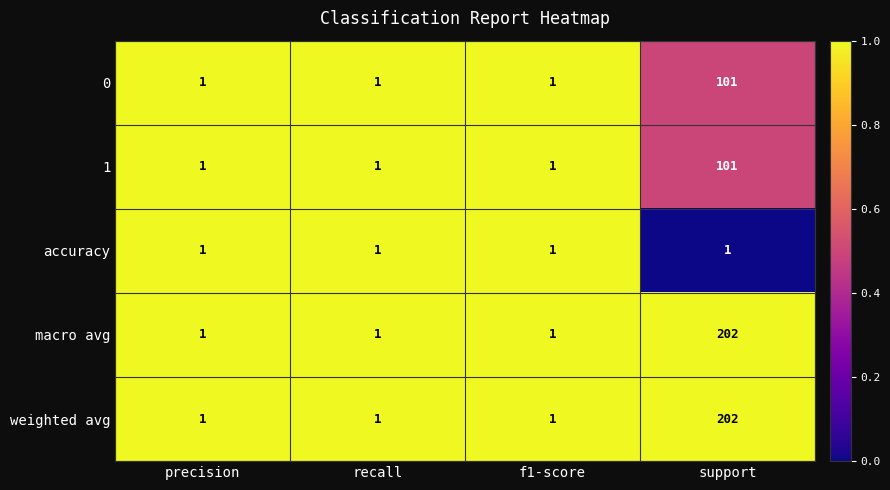

At which category does the chart reach its peak across all series?

support